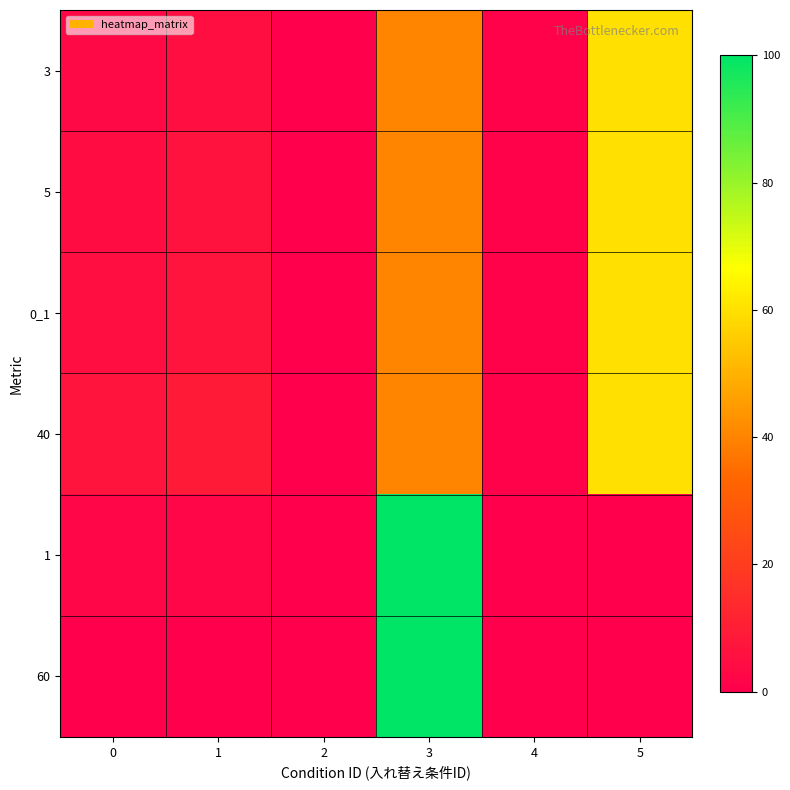

Between 4 and 5, which series saw the biggest shift?

3